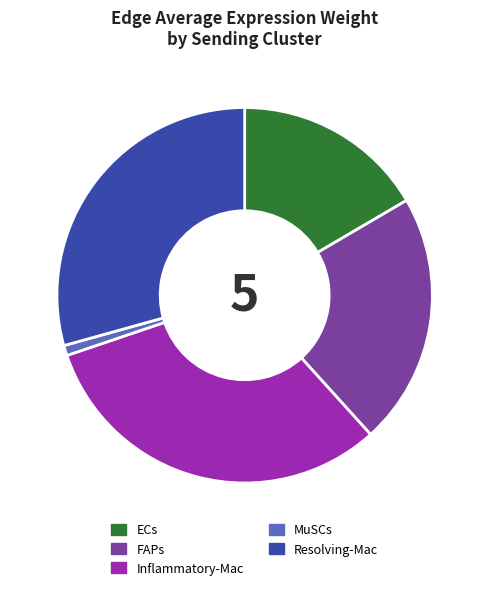

Is it true that MuSCs is 1% of the pie?

True